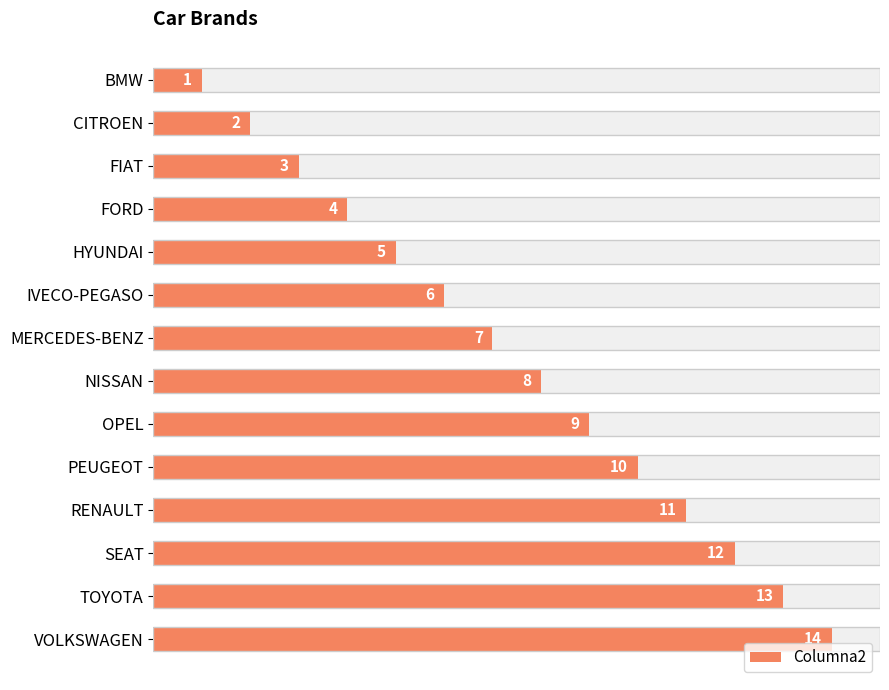

What is the difference between the second highest and minimum values?

12